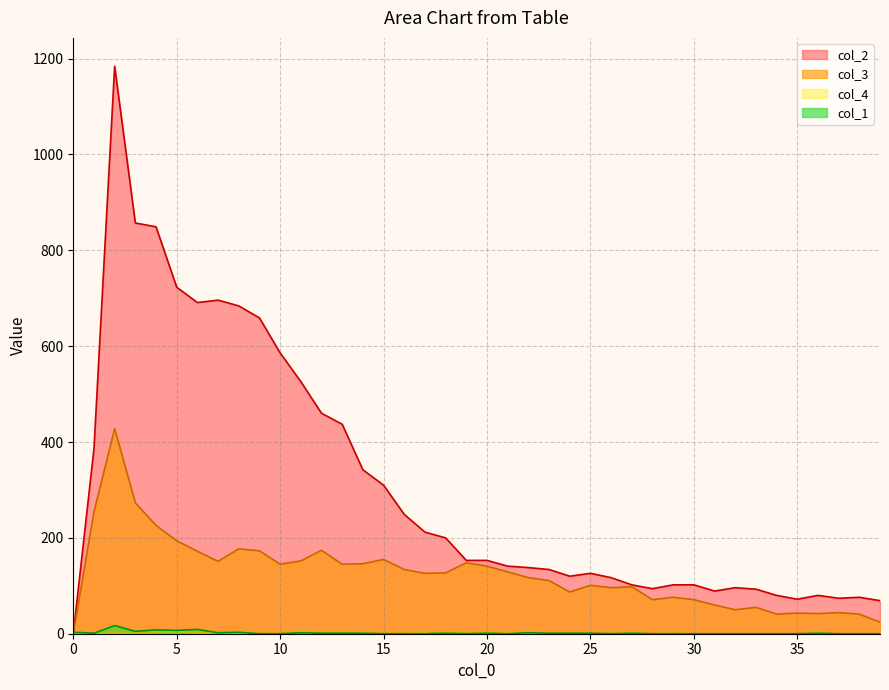

What is the difference between the maximum and minimum values in the col_2 series?

1184